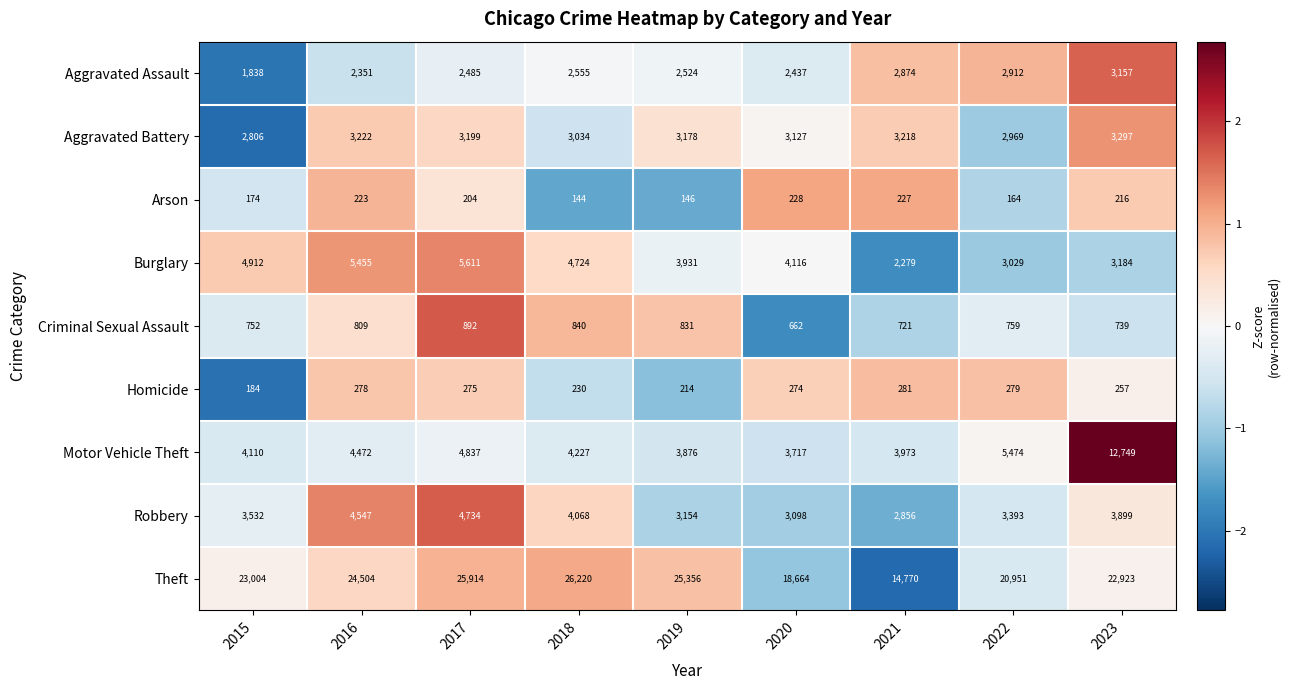

What is the approximate value of Theft at 2019, to the nearest 100?

25400